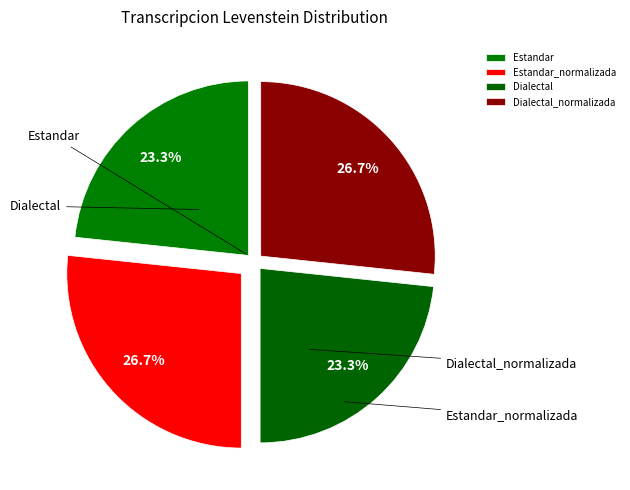

Which category has the smallest portion of the pie?

Estandar